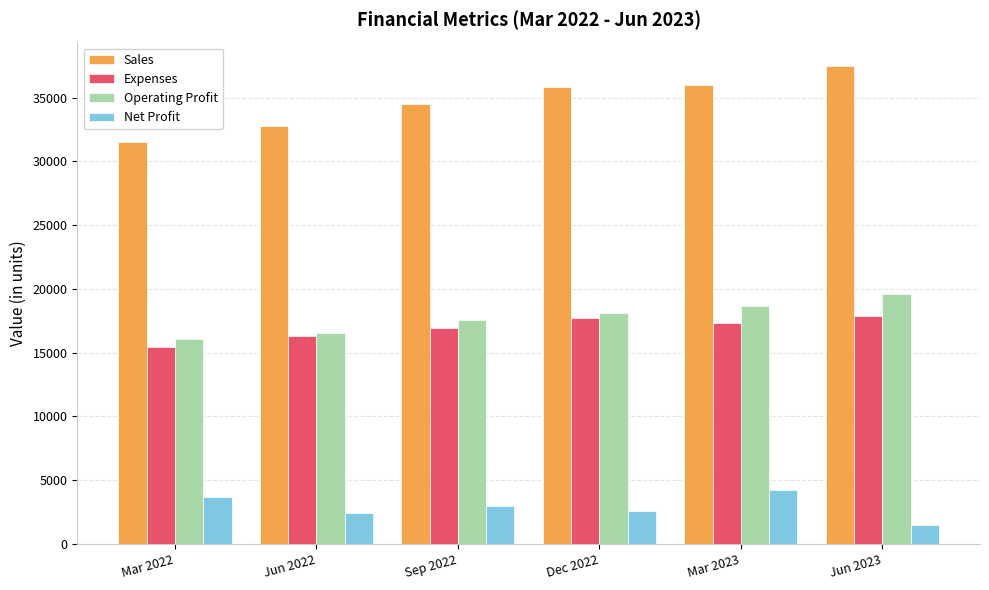

What is the difference between the highest and lowest values at Sep 2022?

31548